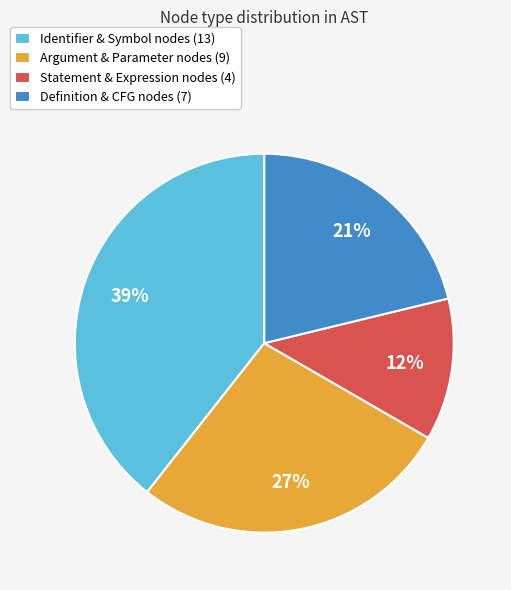

Which has a higher value, Identifier & Symbol nodes (13) or Statement & Expression nodes (4)?

Identifier & Symbol nodes (13)